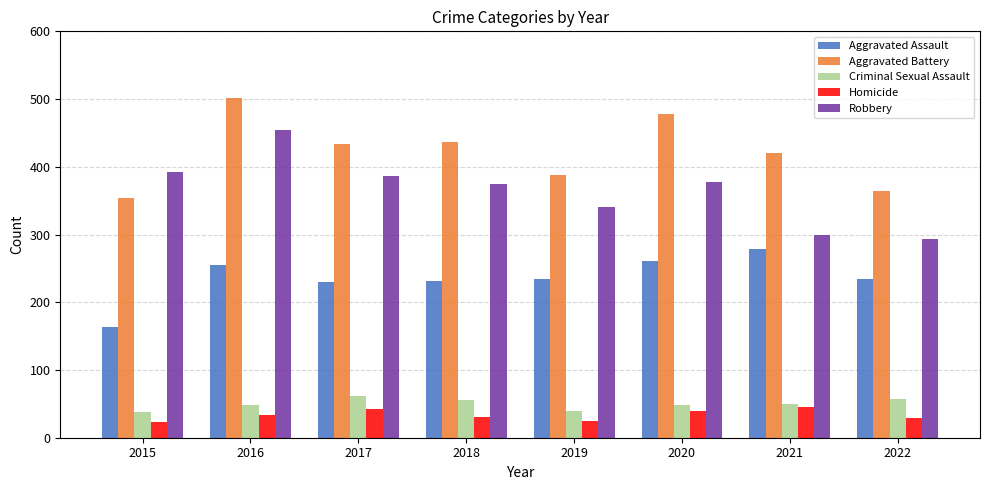

How many values in the Aggravated Assault series are below 235?

3